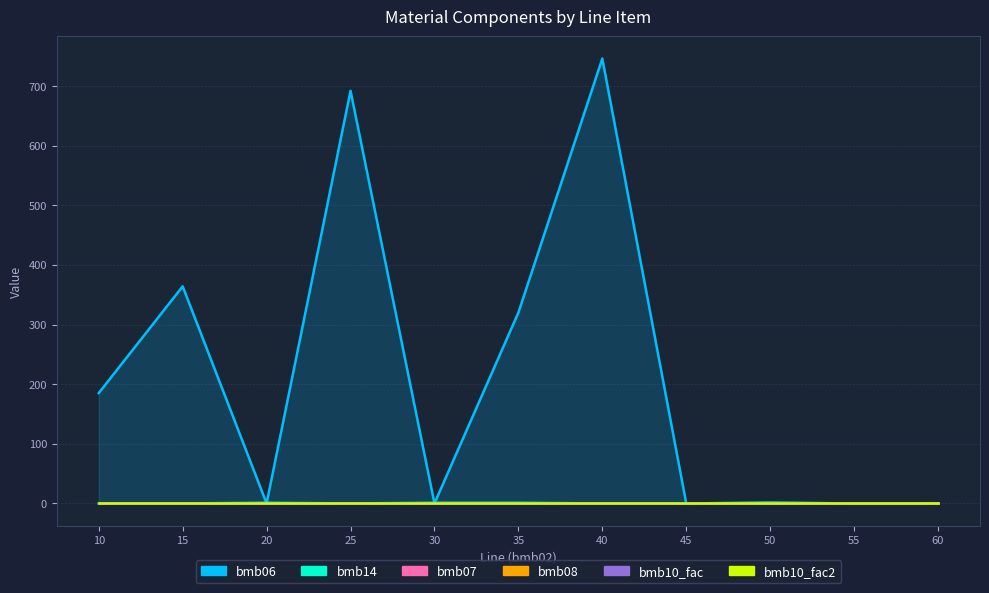

Does the chart have visible grid lines?

Yes